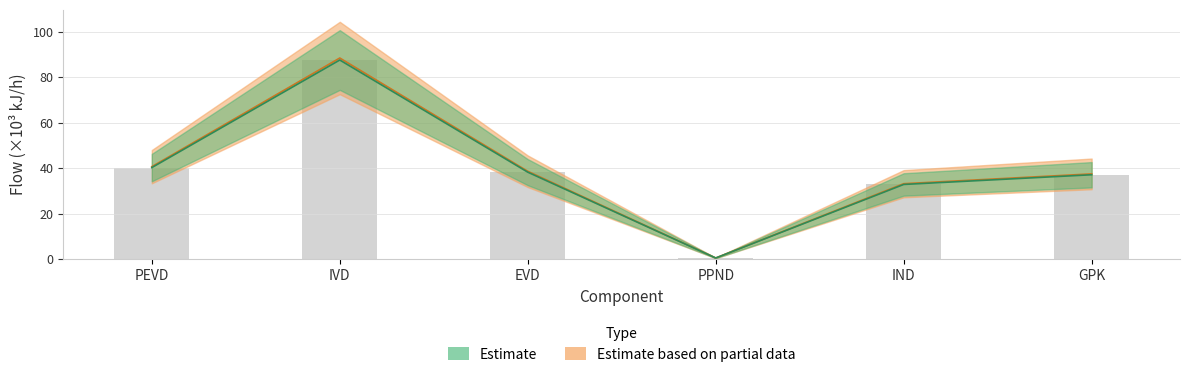

Where does the Qg series first go above 38?

PEVD